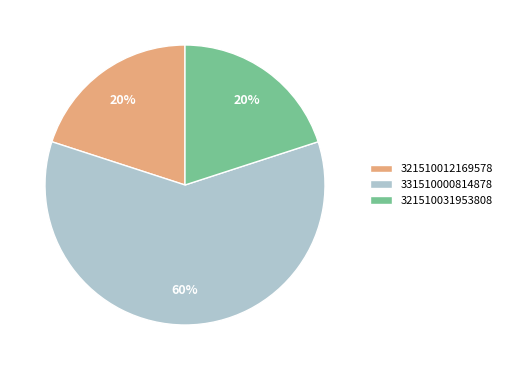

Which category has the biggest portion of the pie?

331510000814878